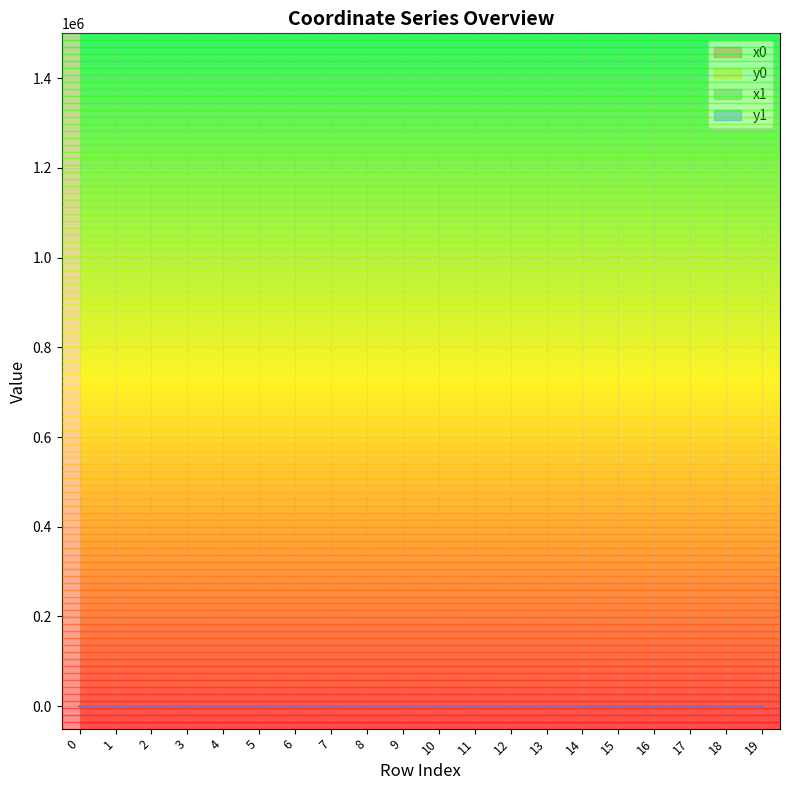

What is the sum of all y1 values?

760.8